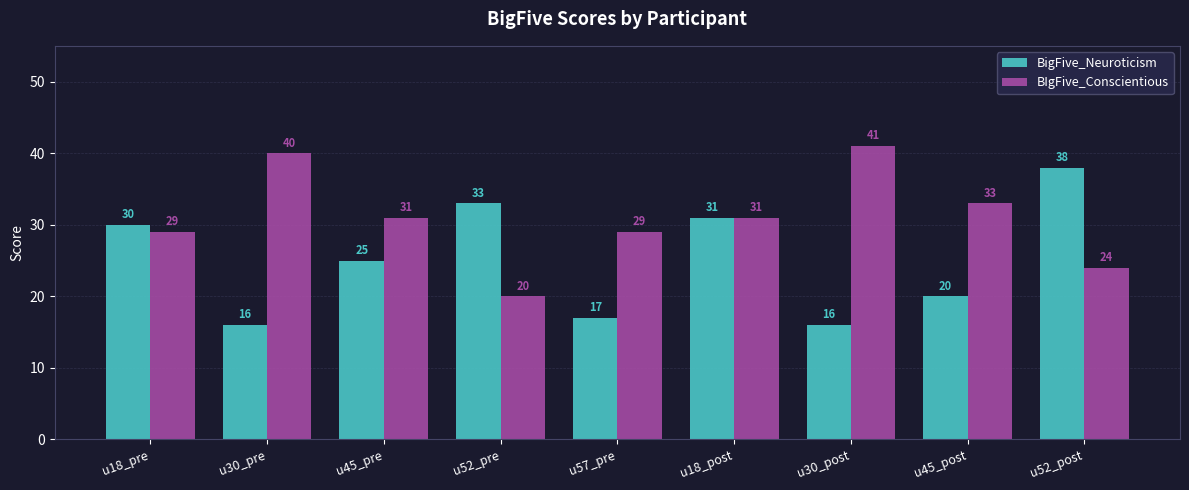

Reading right to left, list all the values displayed in this chart.

BigFive_Neuroticism: 38	20	16	31	17	33	25	16	30
BIgFive_Conscientious: 24	33	41	31	29	20	31	40	29